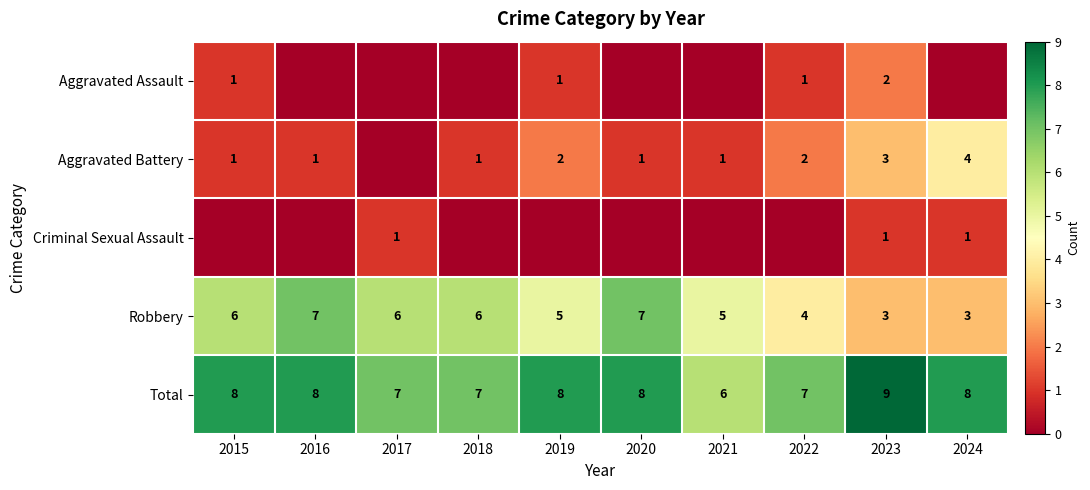

What is the sum of all Robbery values?

52